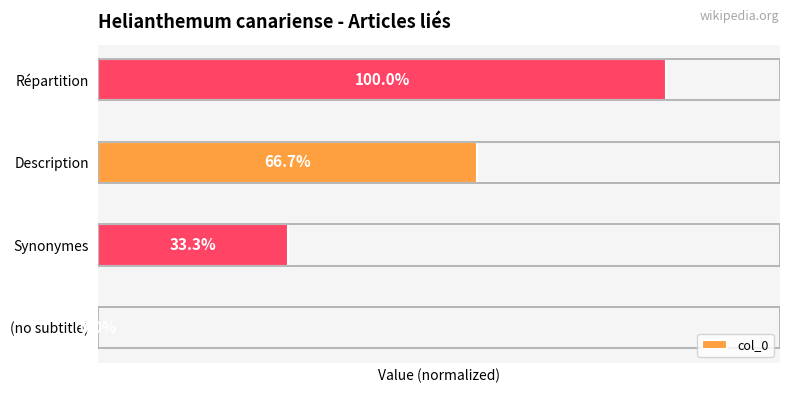

Between Description and (no subtitle), which is larger?

Description